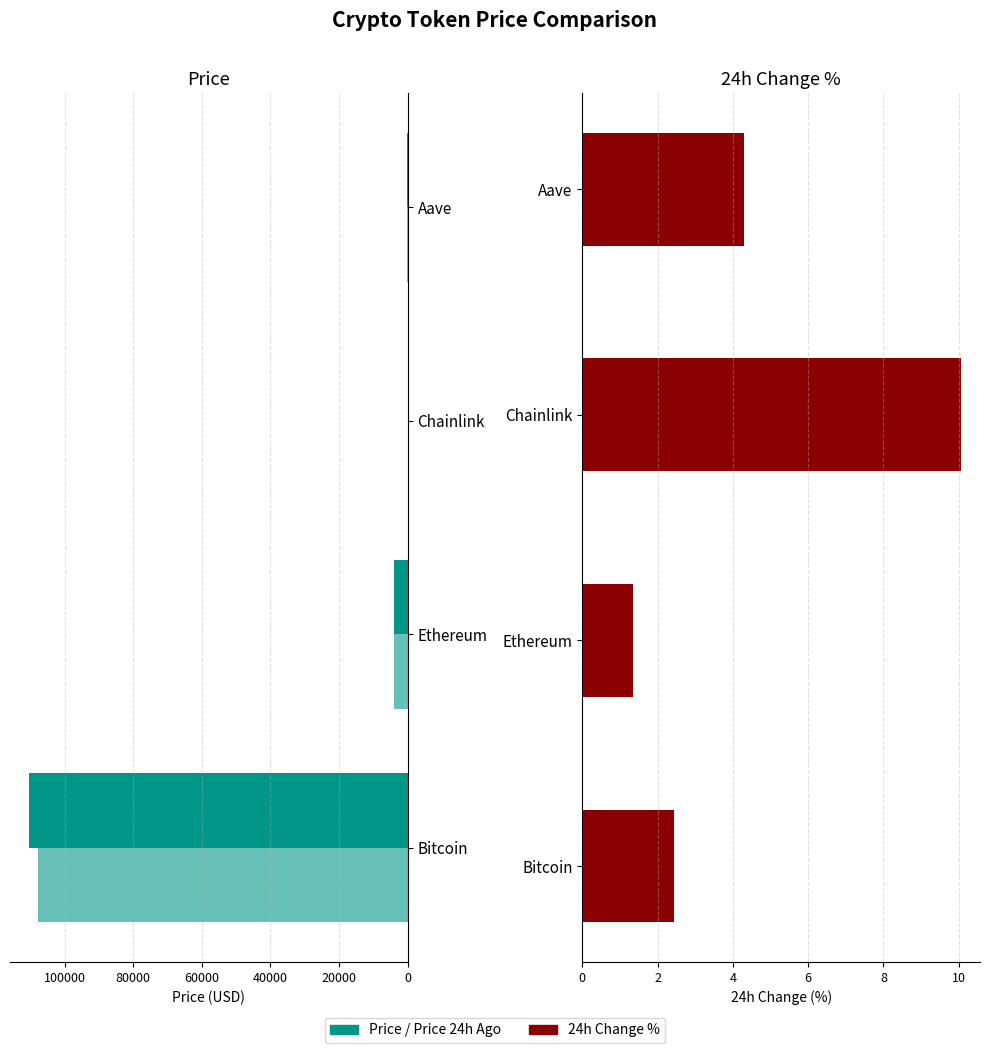

Is the value of Change24hAgoPct at Aave greater than the value of price24hAgo at Ethereum?

No